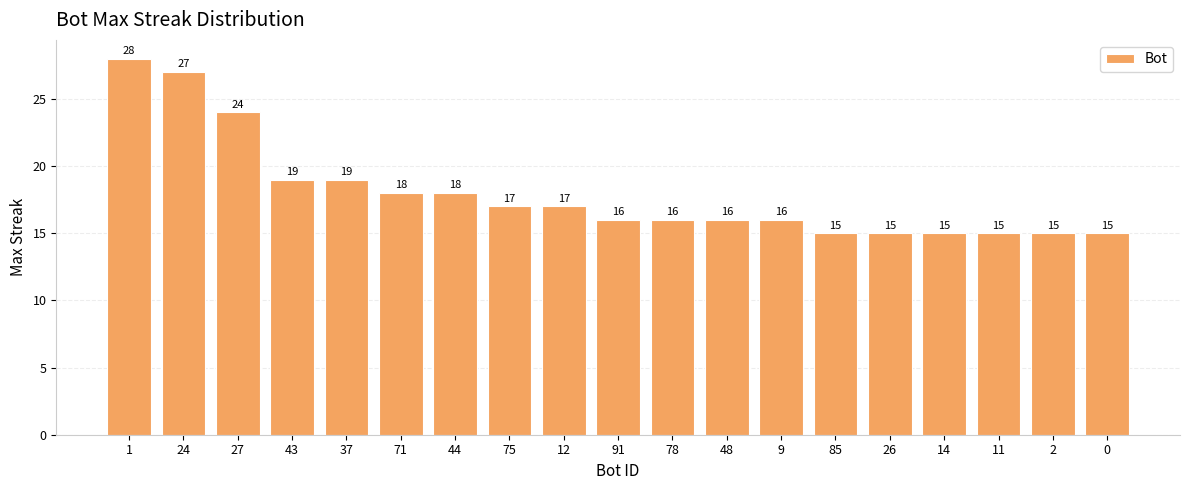

The value at 12 is 30. True or false?

False